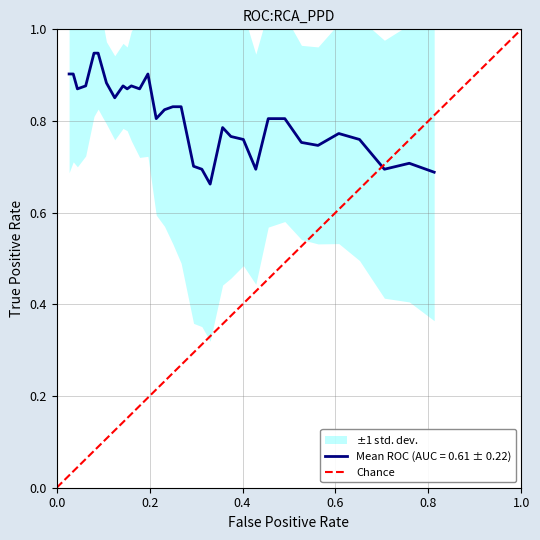

The value at 1.0 is 0. True or false?

False